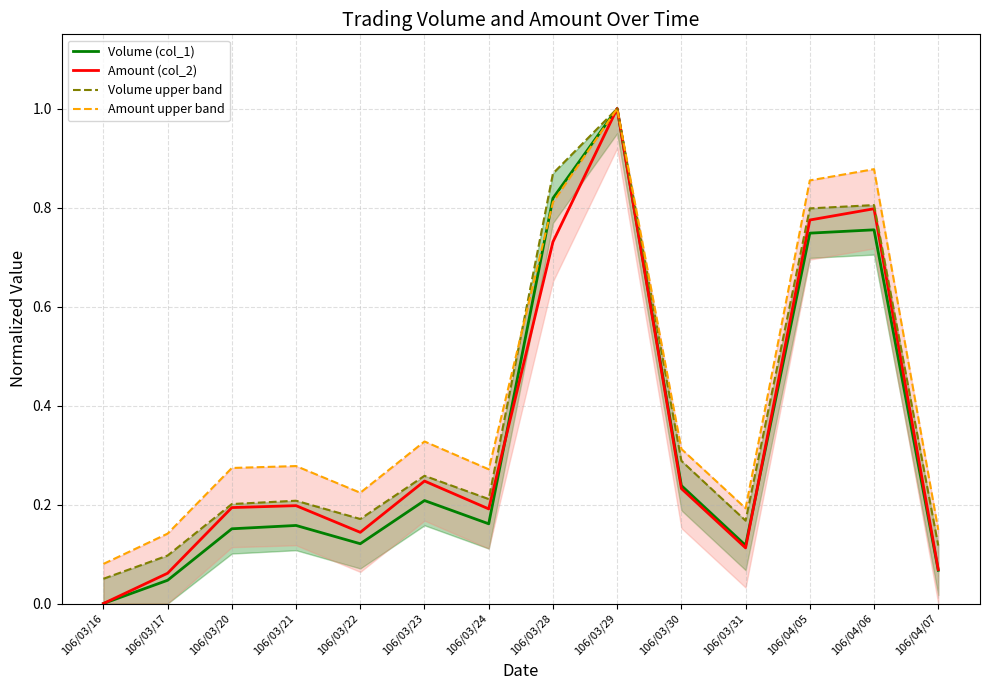

How many categories are shown in the chart?

14